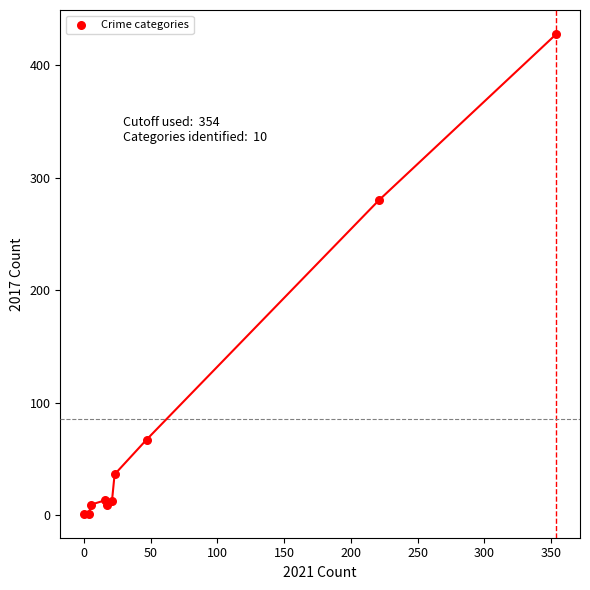

What Y value in the scatter plot is closest to 214?

280